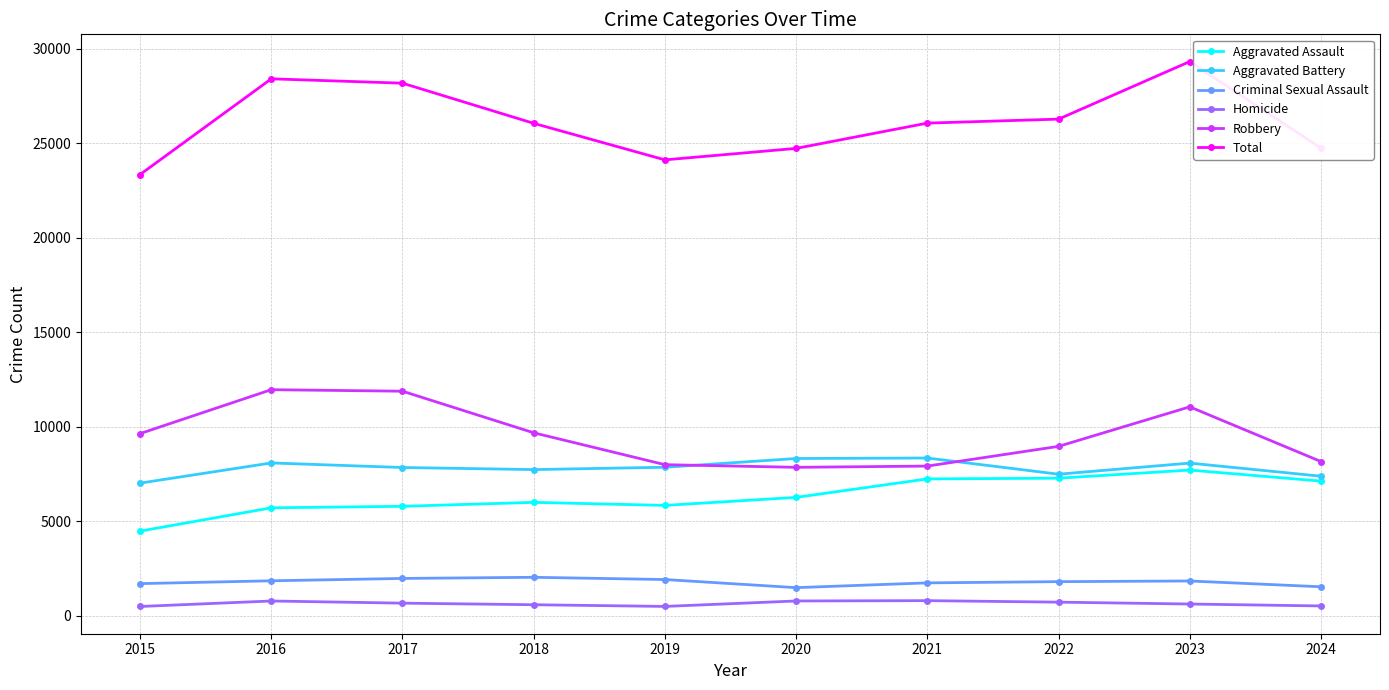

How many lines are shown in the chart?

6